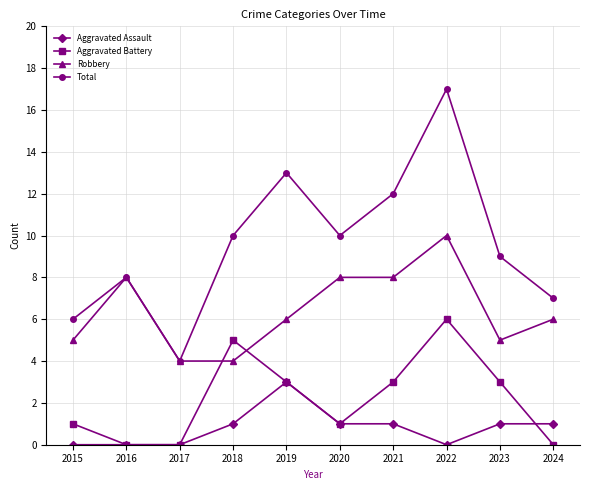

Rank the series by their average value, from lowest to highest.

Aggravated Assault, Aggravated Battery, Robbery, Total